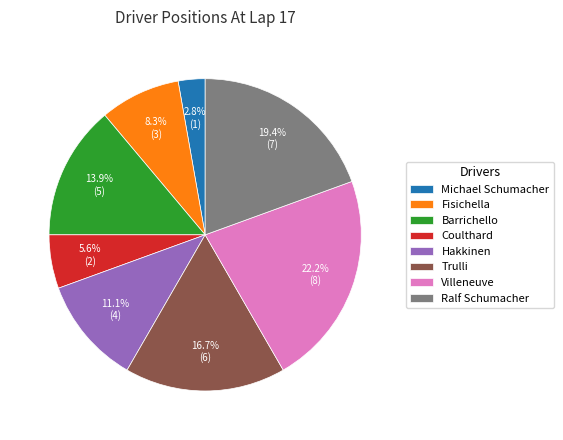

Count the number of slices in the pie.

8